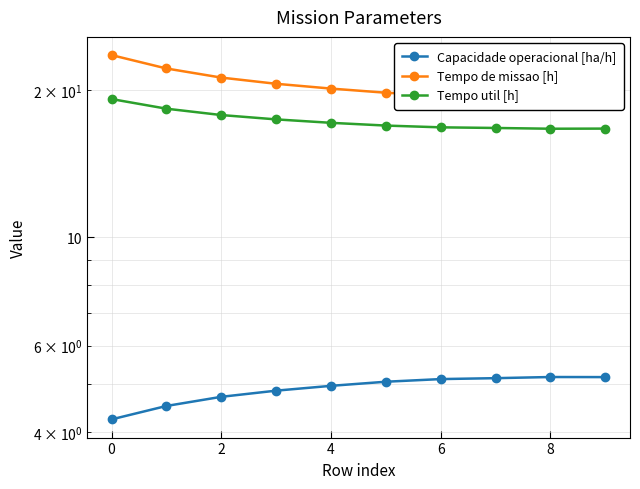

Rank the series by their maximum value, from lowest to highest.

Capacidade operacional [ha/h], Tempo util [h], Tempo de missao [h]